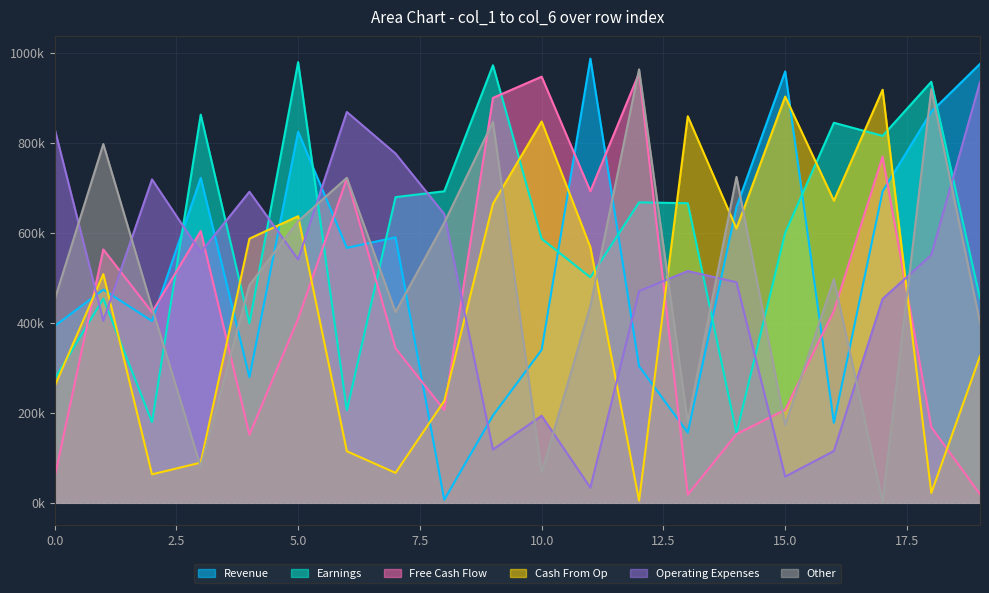

Which series has the largest total across all categories?

Earnings